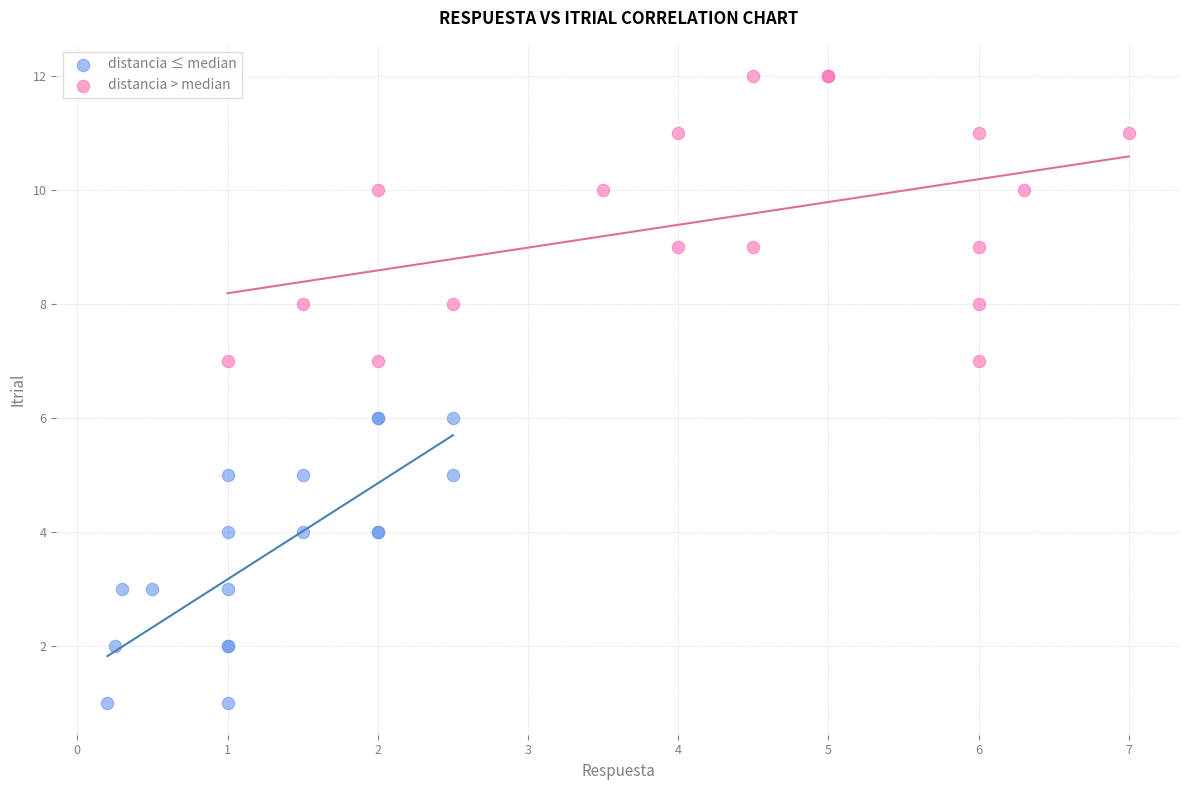

Which series reaches the maximum Y coordinate?

distancia > median